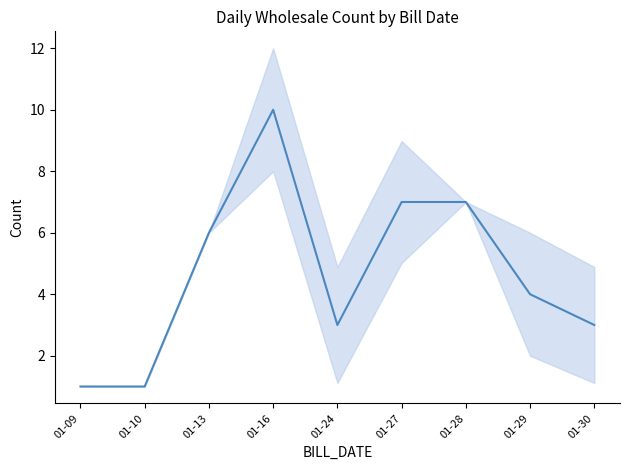

How many values are between 3 and 7?

6